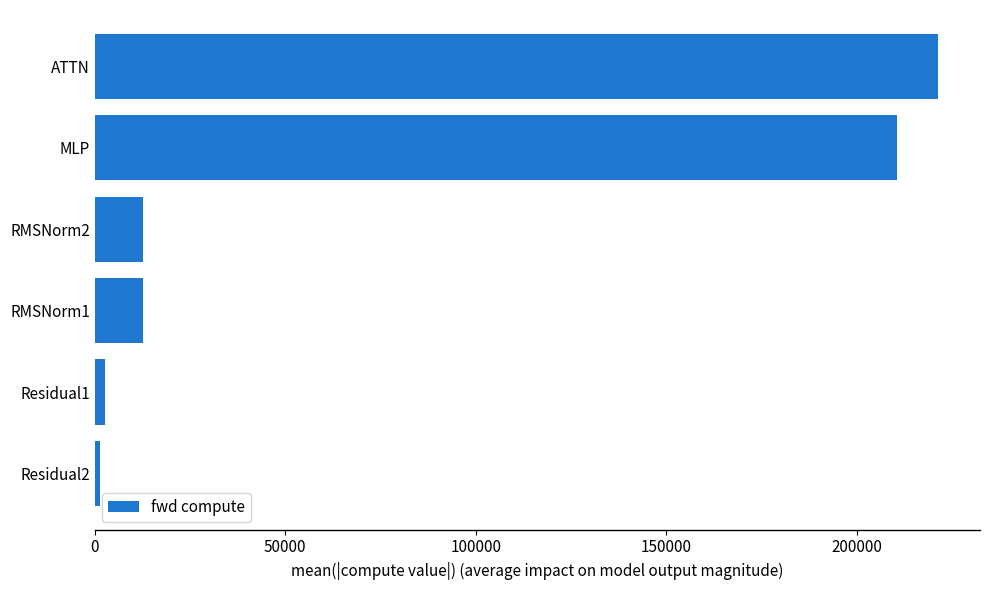

Between RMSNorm2 and ATTN, which is larger?

ATTN